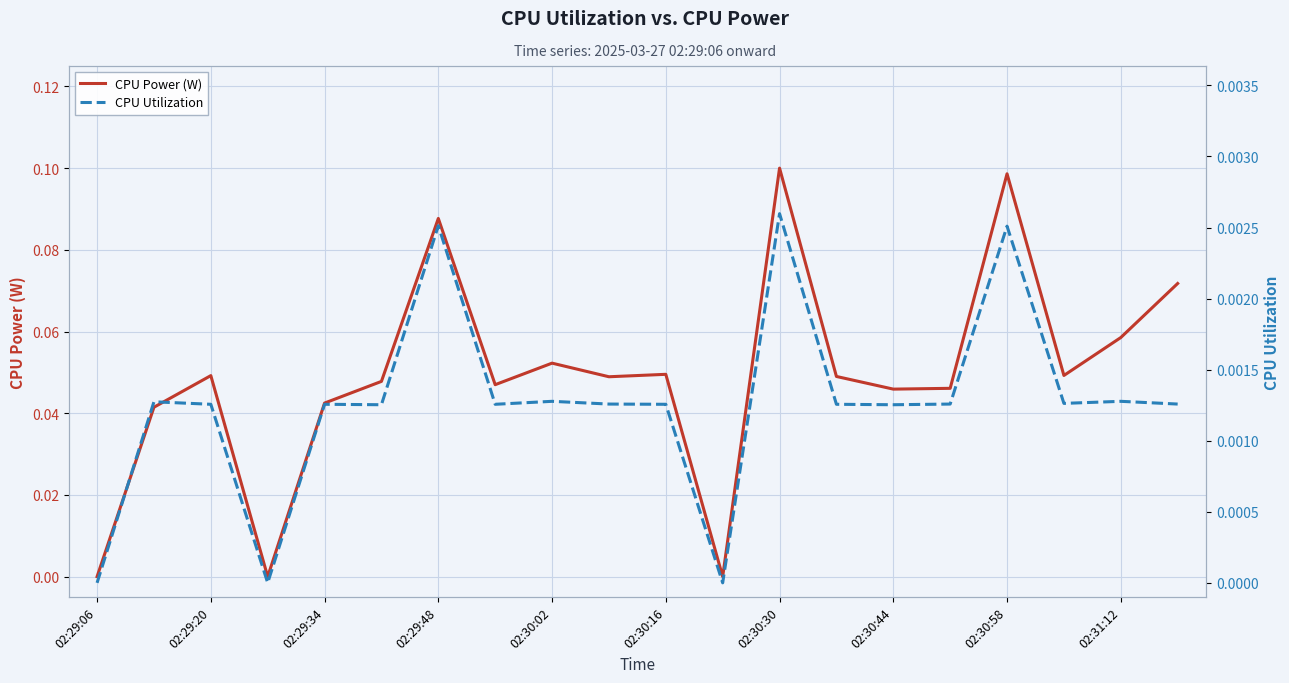

True or false: CPU Utilization has more than 1 interior local peaks.

True